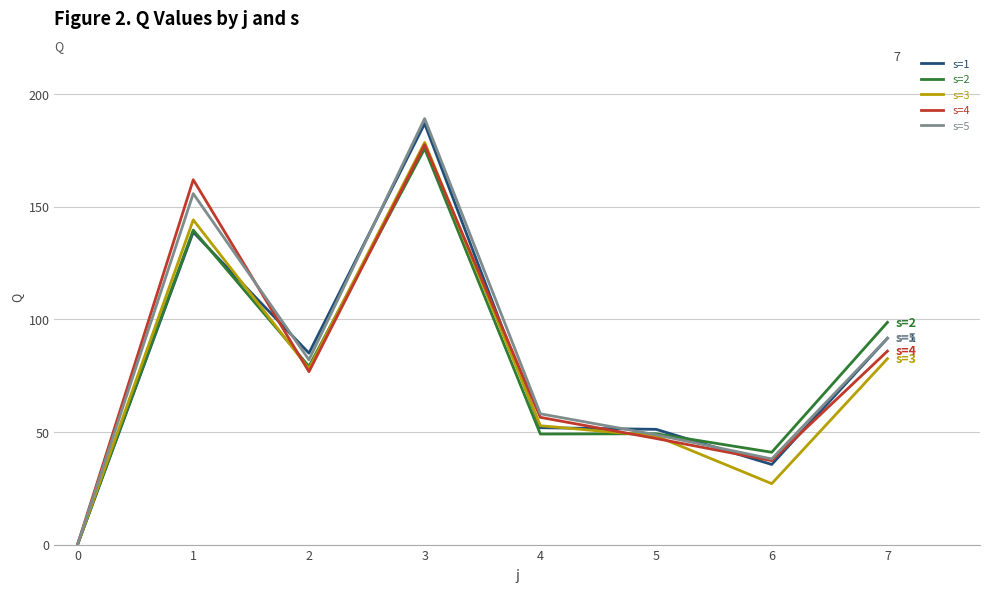

Is it true that s=5 equals 38.0 at 6?

True